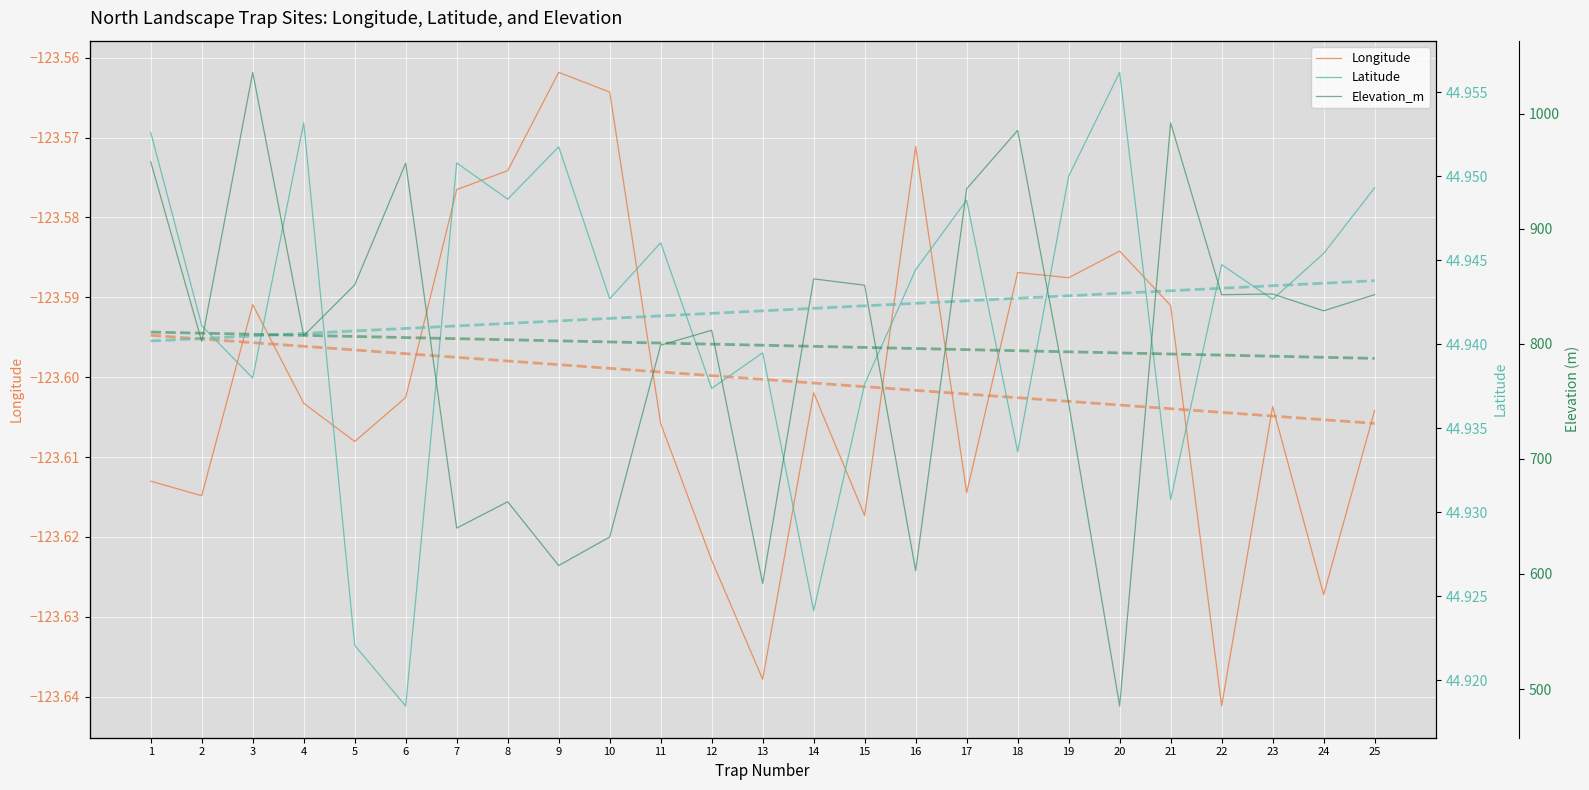

What are all the series names shown in the legend?

Longitude, Latitude, Elevation_m